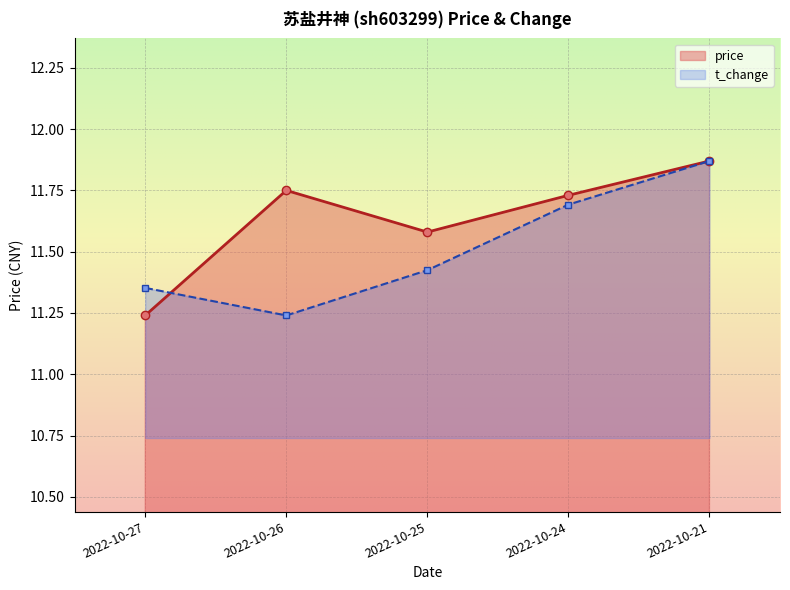

What is the difference between the t_change values at 2022-10-21 and 2022-10-27?

0.5